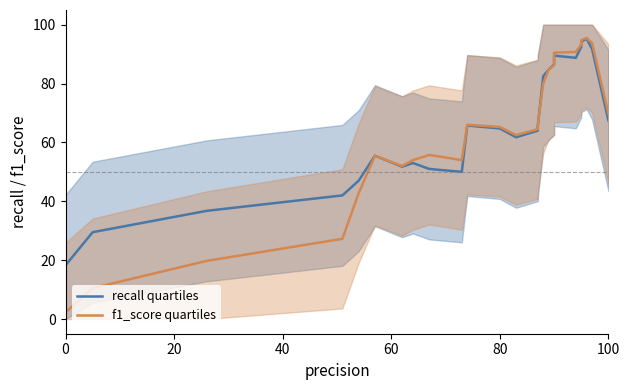

List the series in order of their overall mean, highest first.

recall quartiles, f1_score quartiles